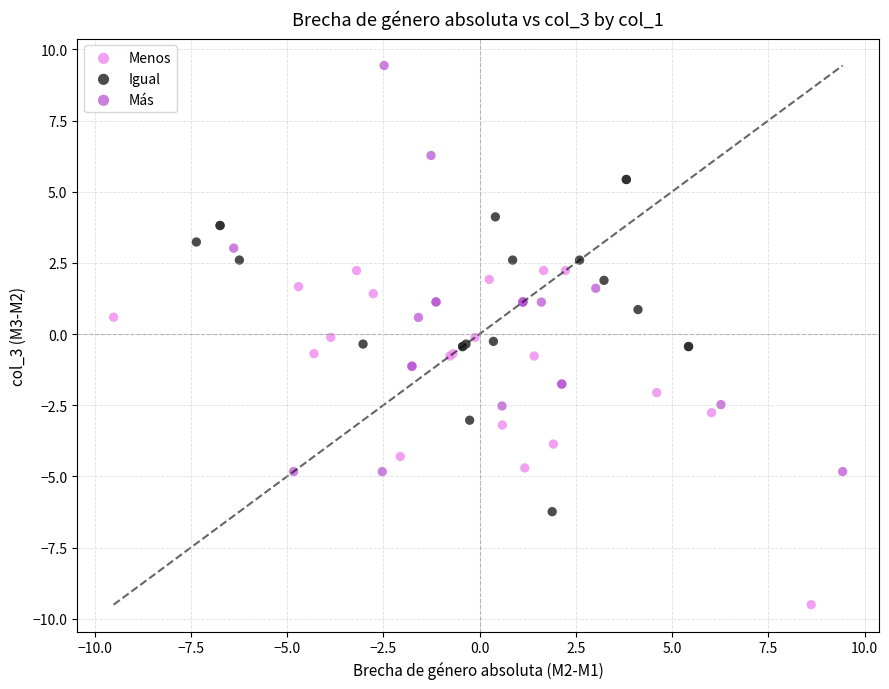

Which series contains the lowest Y value?

Menos